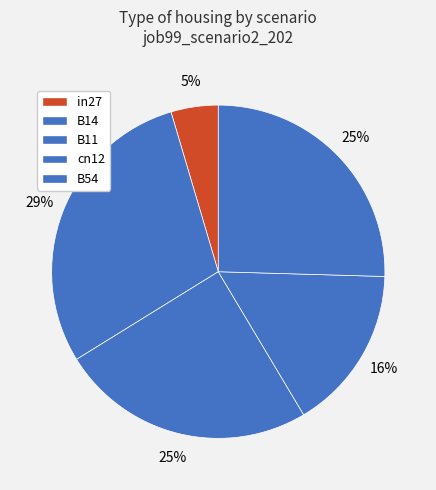

Does B14 account for over 50% of the chart?

No